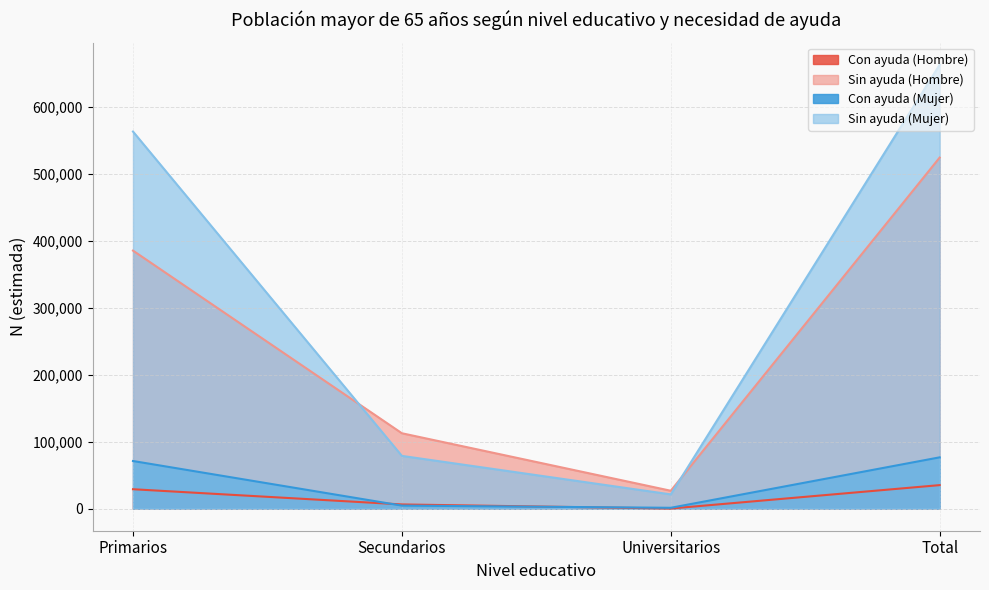

What is the average value of the Sin ayuda (Hombre) series?

262322